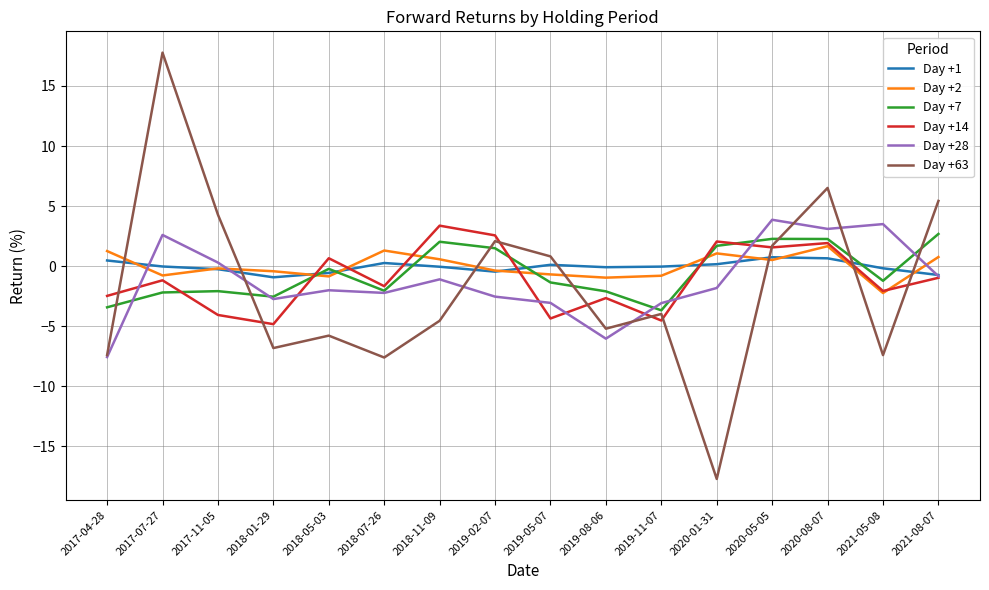

Which series ends up on top after the final intersection of Day +1 and Day +63?

Day +63